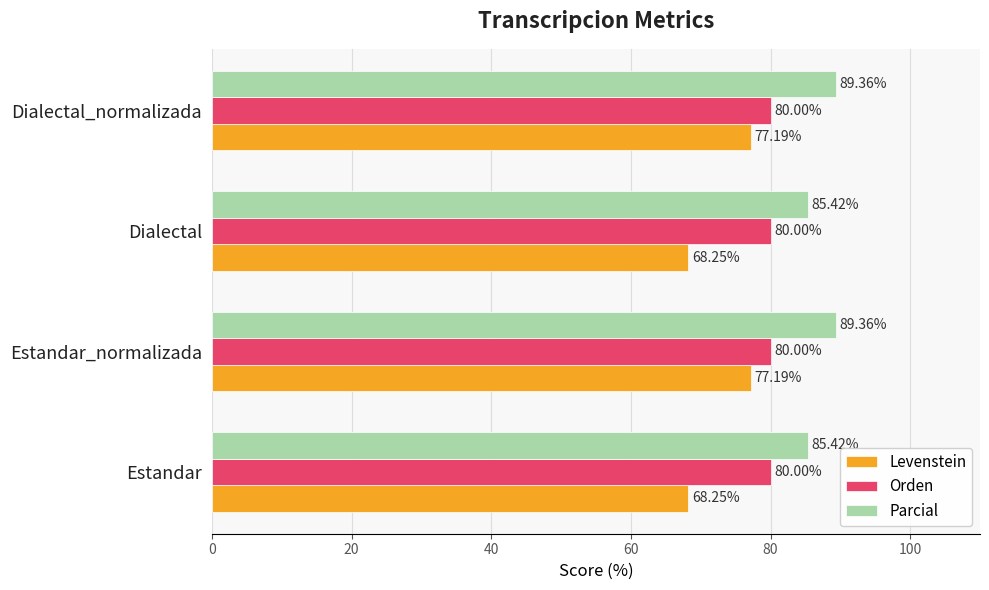

Which series has the largest range (max minus min)?

Levenstein